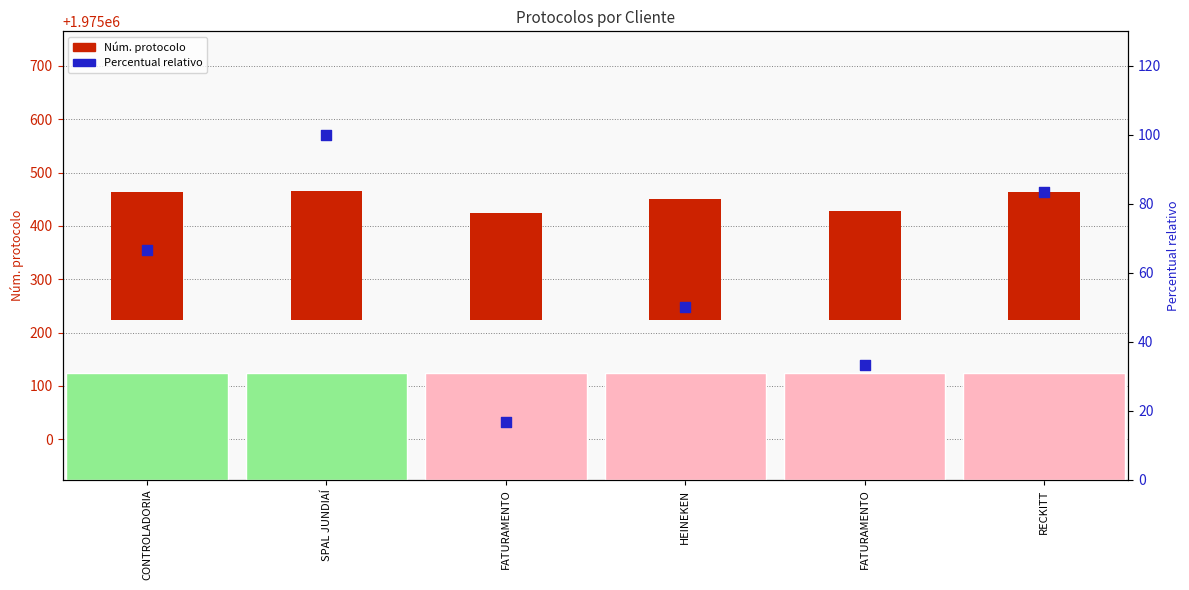

Which series reaches the minimum Y coordinate?

Percentual relativo